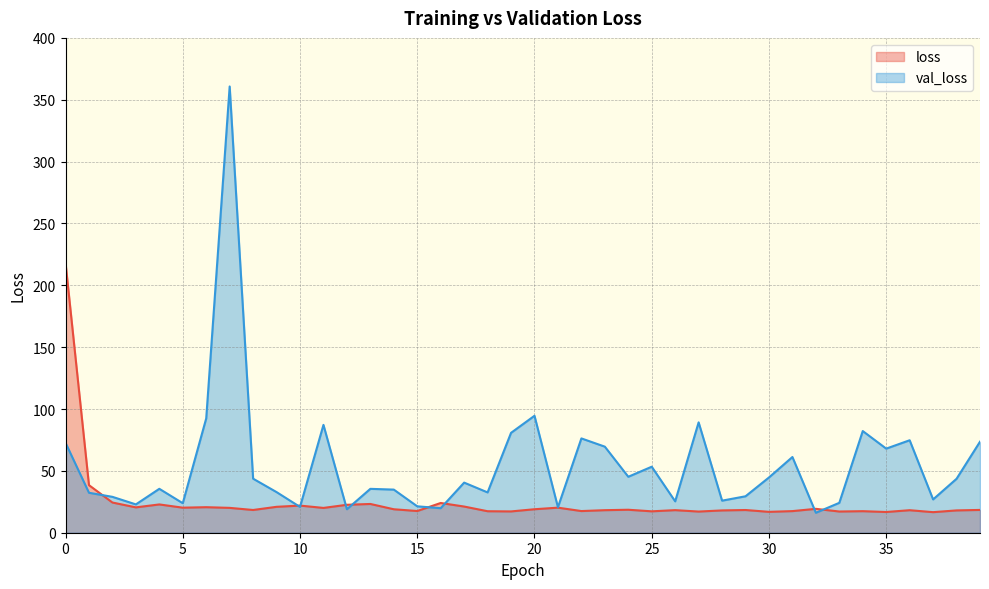

List the labels in order of loss value, largest first.

0, 1, 2, 16, 13, 4, 12, 10, 17, 9, 6, 3, 21, 5, 7, 11, 32, 20, 14, 24, 39, 8, 29, 26, 23, 36, 38, 28, 15, 22, 31, 34, 18, 25, 19, 33, 27, 30, 35, 37